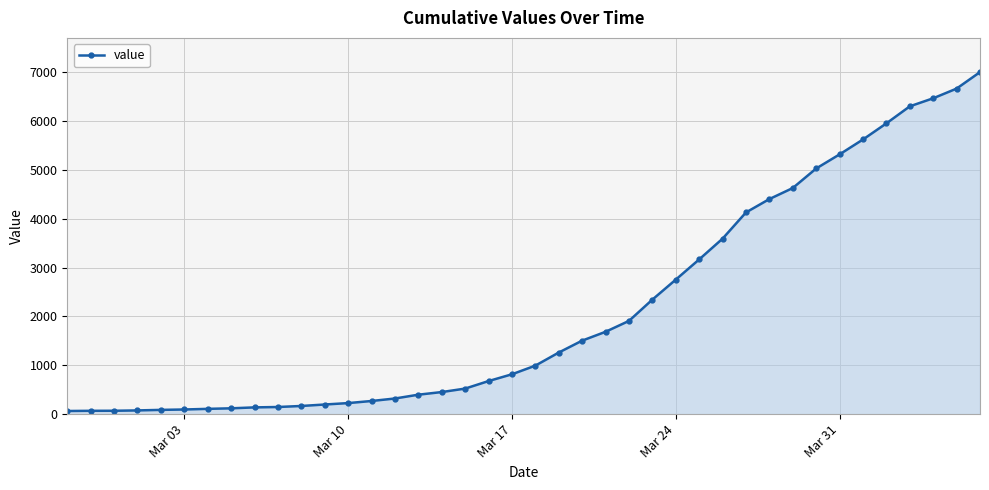

What is the sum of all values?

85761